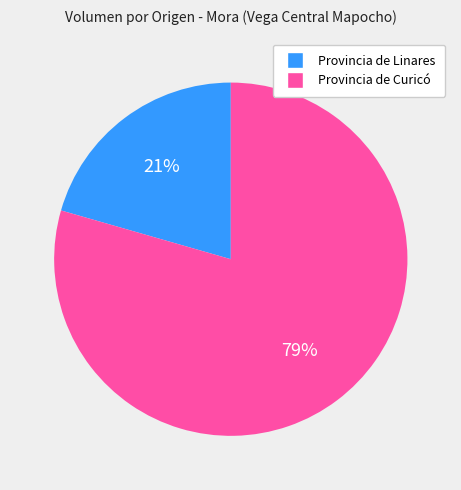

The Provincia de Linares slice represents 21% of the pie. True or false?

True